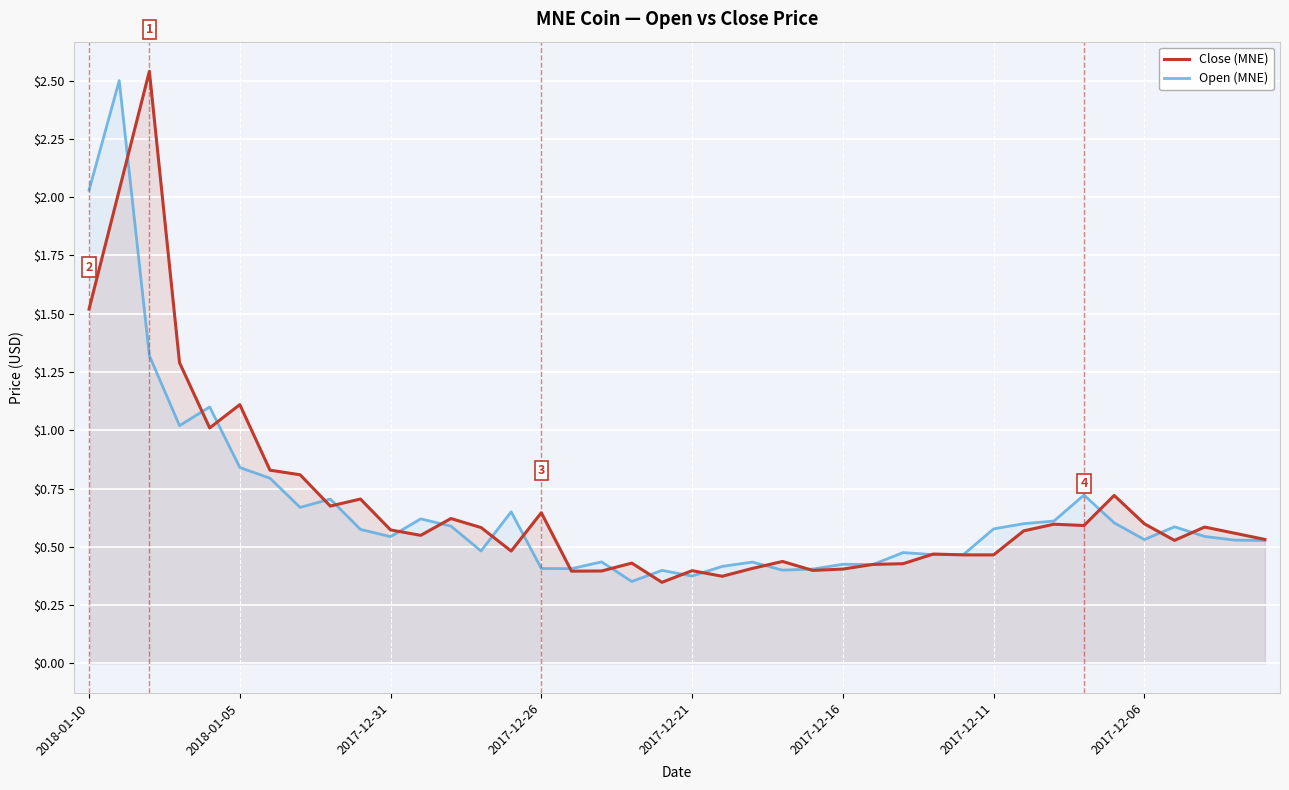

True or false: Open (MNE) and Close (MNE) intersect in this chart.

True